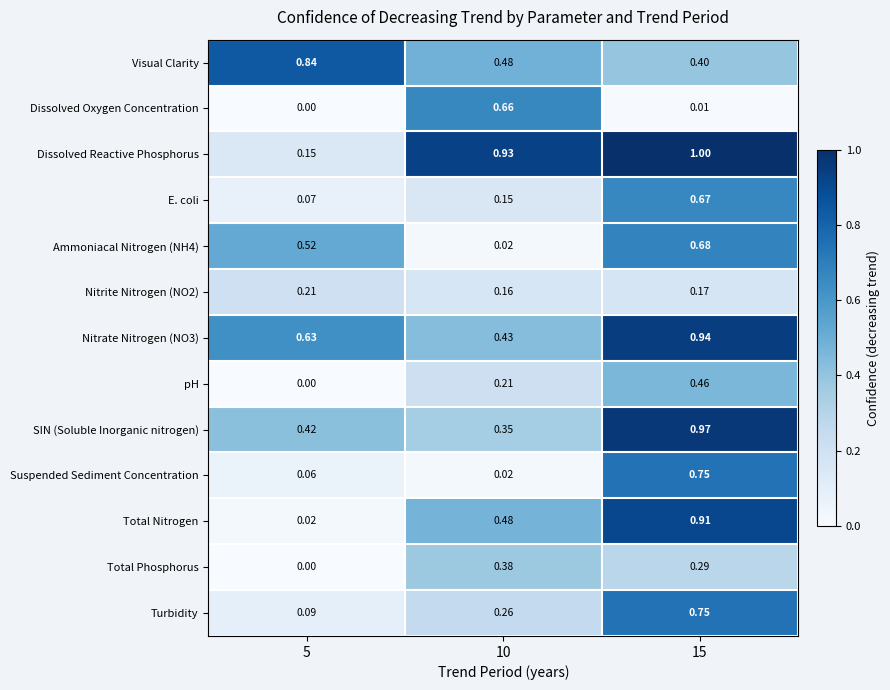

Which series has the largest range (max minus min)?

Total Nitrogen